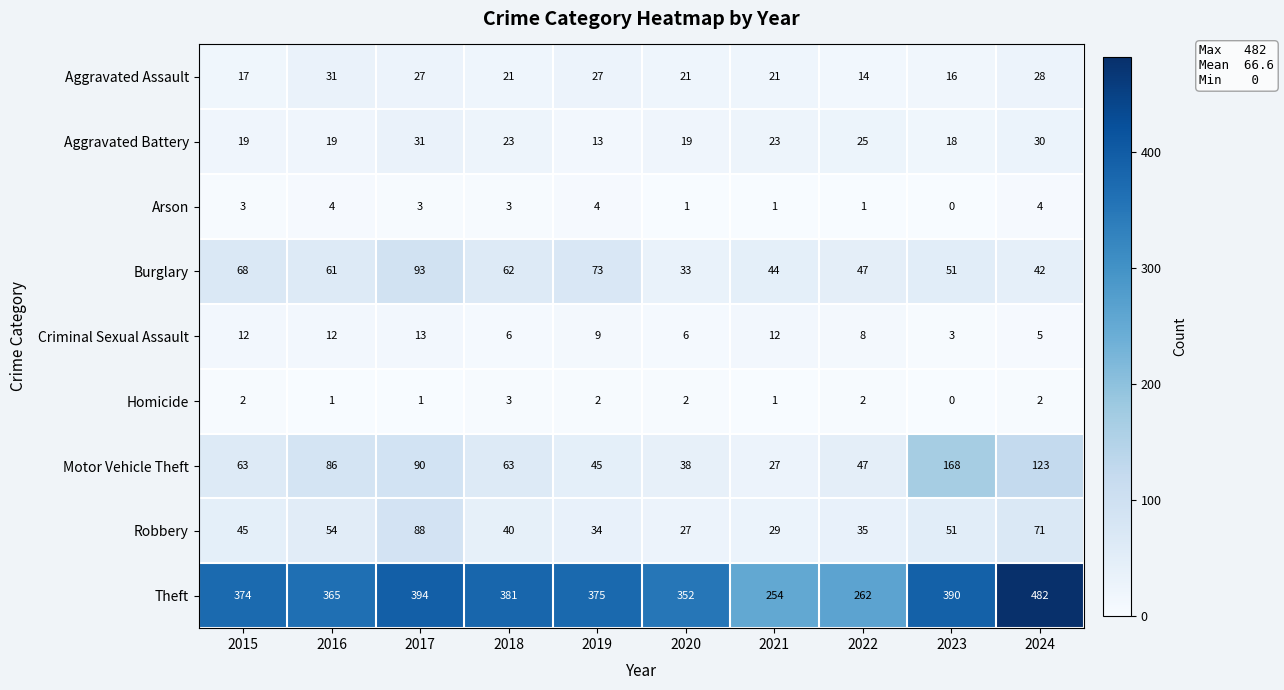

What is the difference between the second highest and second lowest values in the Burglary series?

31